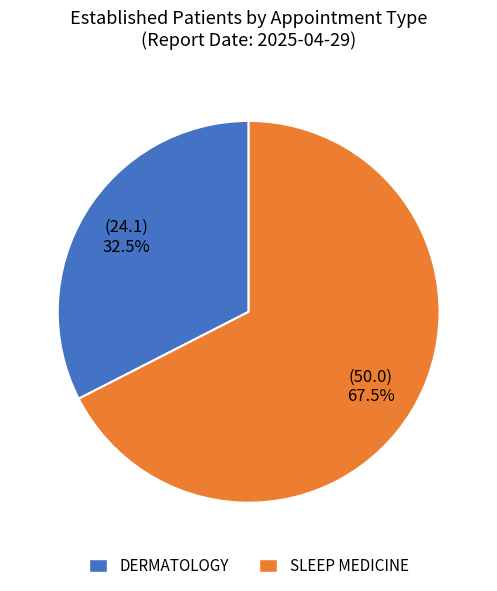

Which category accounts for the majority?

SLEEP MEDICINE